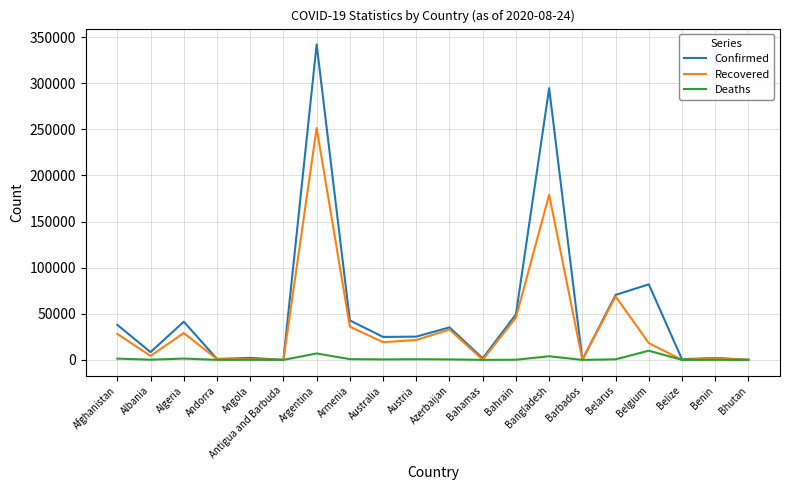

At which label does Confirmed reach its peak?

Argentina